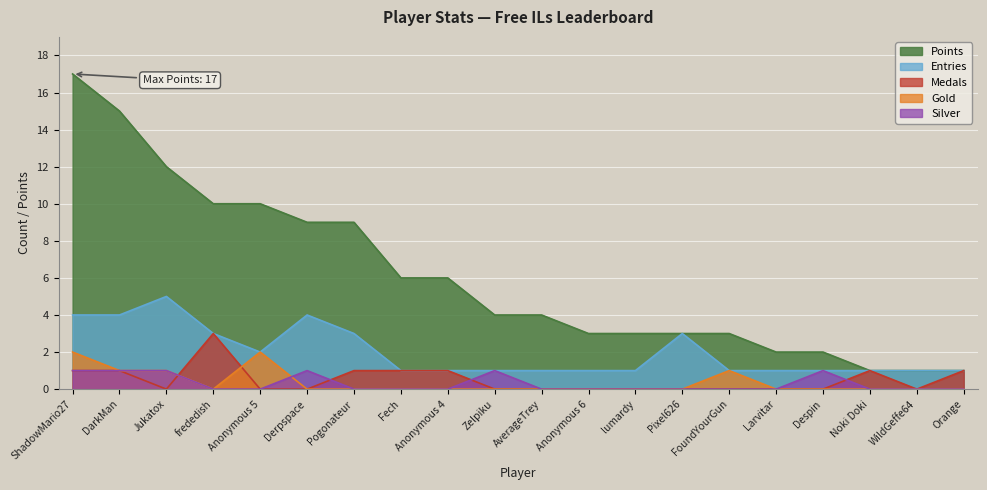

Reading left to right, what are all the values shown in this chart?

Points: 17	15	12	10	10	9	9	6	6	4	4	3	3	3	3	2	2	1	1	1
Medals: 1	1	0	3	0	0	1	1	1	0	0	0	0	0	0	0	0	1	0	1
Entries: 4	4	5	3	2	4	3	1	1	1	1	1	1	3	1	1	1	1	1	1
Gold: 2	1	1	0	2	0	0	0	0	0	0	0	0	0	1	0	0	0	0	0
Silver: 1	1	1	0	0	1	0	0	0	1	0	0	0	0	0	0	1	0	0	0